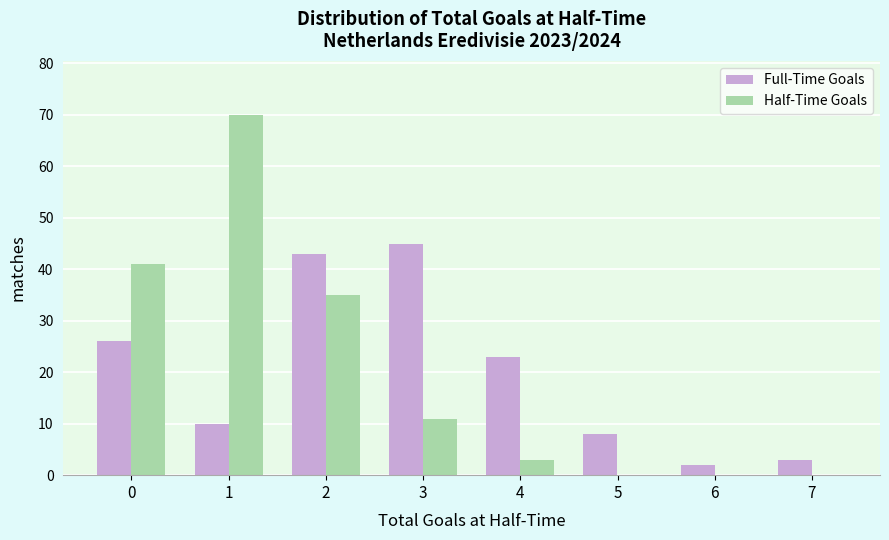

In the Full-Time Goals series, which range on the x-axis has the tallest bar?

2.5 to 3.5